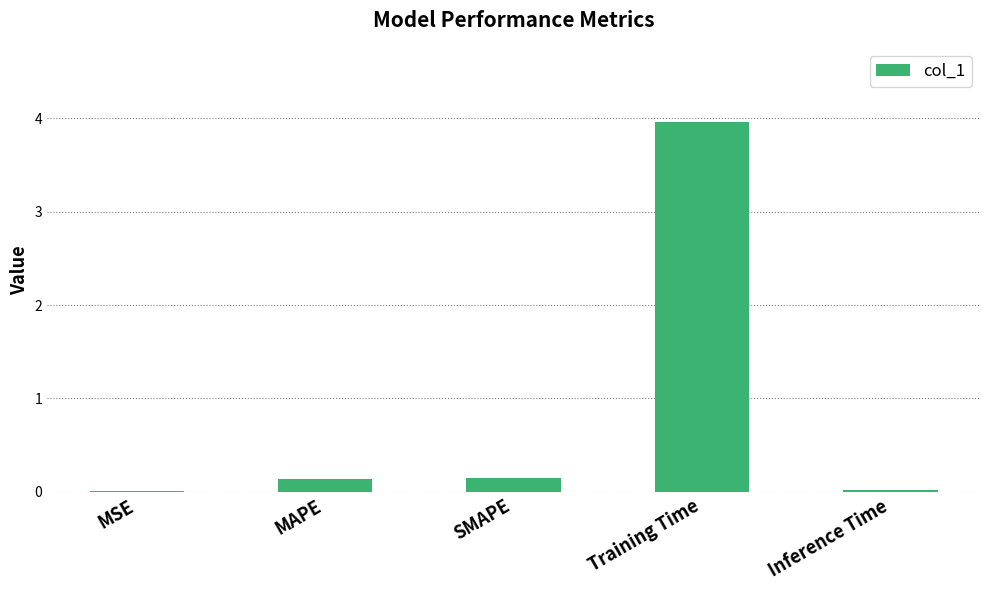

What is the change in value from MSE to SMAPE?

+0.1